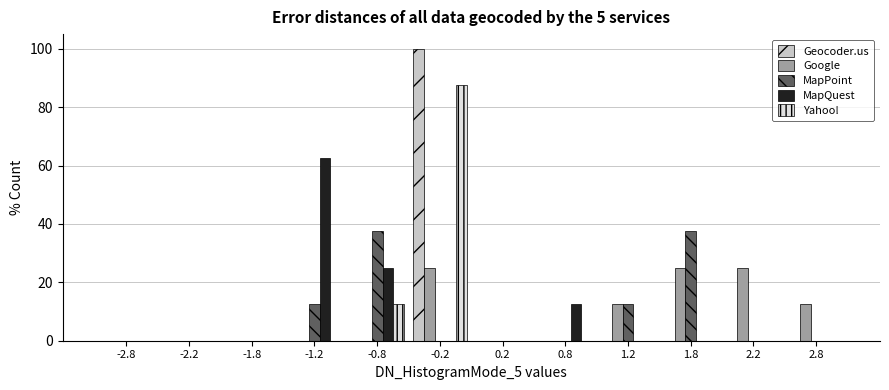

Reading left to right, transcribe this chart: for each range on the x-axis, give the height of each series' bar. The values are not printed on the chart, so give them approximately, as read against the axis.

-3.0 to -2.5: Geocoder.us=0	Google=0	MapPoint=0	MapQuest=0	Yahoo!=0
-2.5 to -2.0: Geocoder.us=0	Google=0	MapPoint=0	MapQuest=0	Yahoo!=0
-2.0 to -1.5: Geocoder.us=0	Google=0	MapPoint=0	MapQuest=0	Yahoo!=0
-1.5 to -1.0: Geocoder.us=0	Google=0	MapPoint=12	MapQuest=62	Yahoo!=0
-1.0 to -0.5: Geocoder.us=0	Google=0	MapPoint=38	MapQuest=26	Yahoo!=12
-0.5 to 0.0: Geocoder.us=100	Google=26	MapPoint=0	MapQuest=0	Yahoo!=88
0.0 to 0.5: Geocoder.us=0	Google=0	MapPoint=0	MapQuest=0	Yahoo!=0
0.5 to 1.0: Geocoder.us=0	Google=0	MapPoint=0	MapQuest=12	Yahoo!=0
1.0 to 1.5: Geocoder.us=0	Google=12	MapPoint=12	MapQuest=0	Yahoo!=0
1.5 to 2.0: Geocoder.us=0	Google=26	MapPoint=38	MapQuest=0	Yahoo!=0
2.0 to 2.5: Geocoder.us=0	Google=26	MapPoint=0	MapQuest=0	Yahoo!=0
2.5 to 3.0: Geocoder.us=0	Google=12	MapPoint=0	MapQuest=0	Yahoo!=0